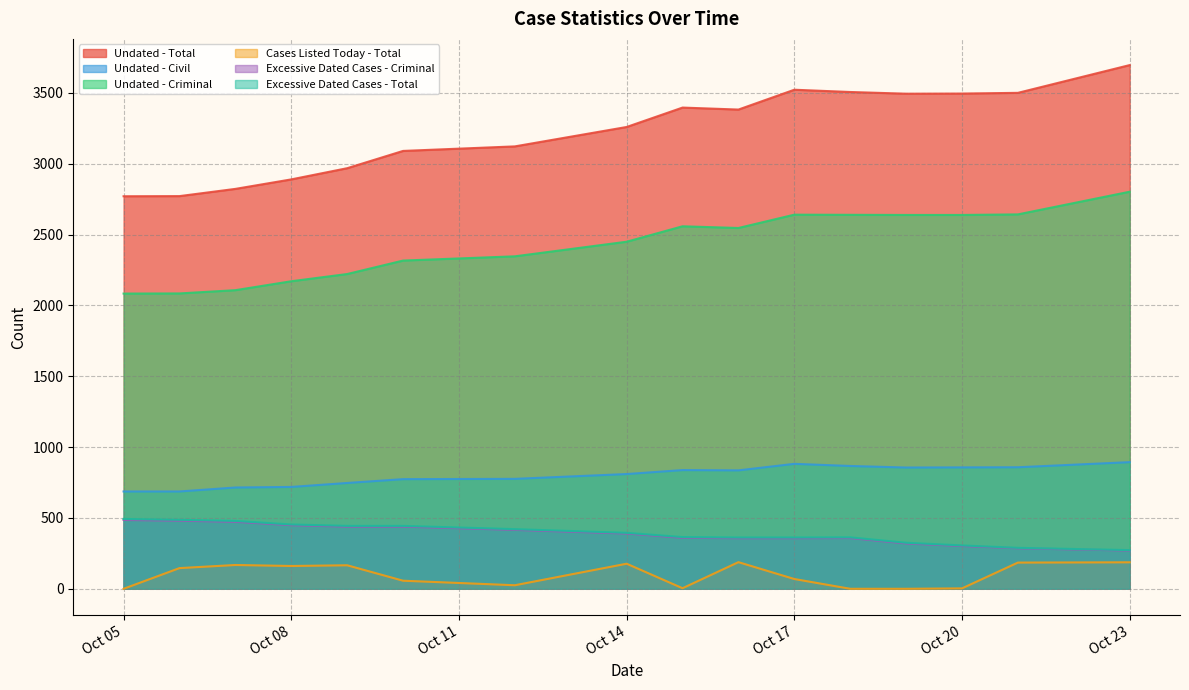

What is the maximum value for Undated - Criminal?

2803